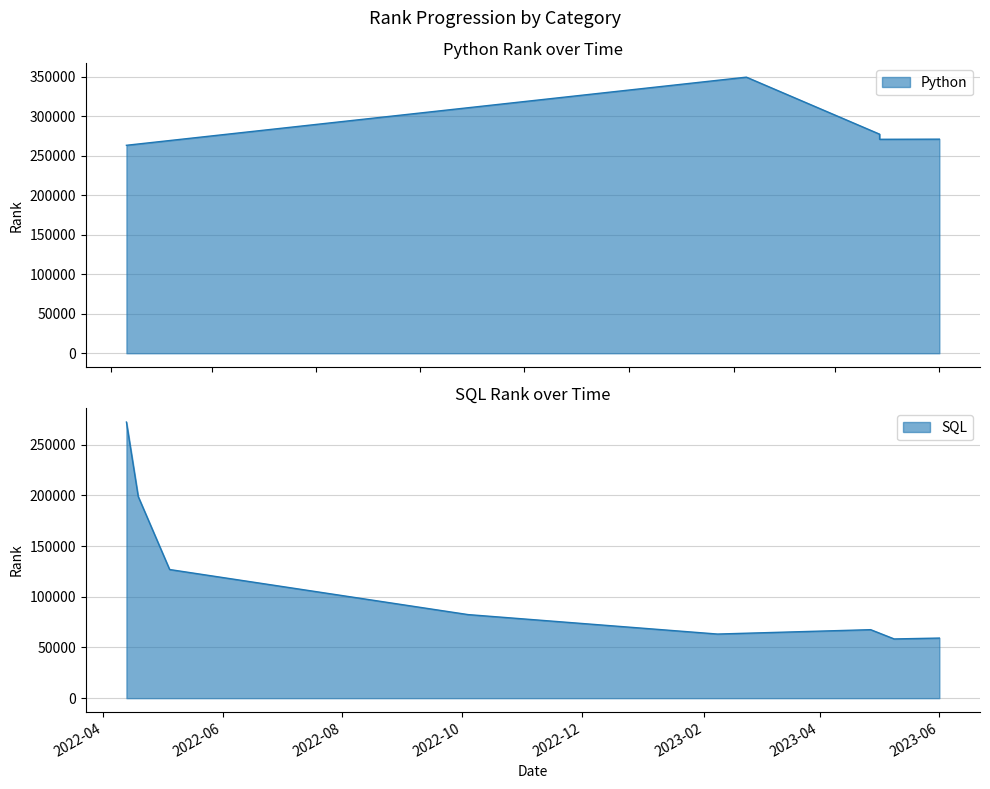

At which category does the data reach its first local peak?

2023-02